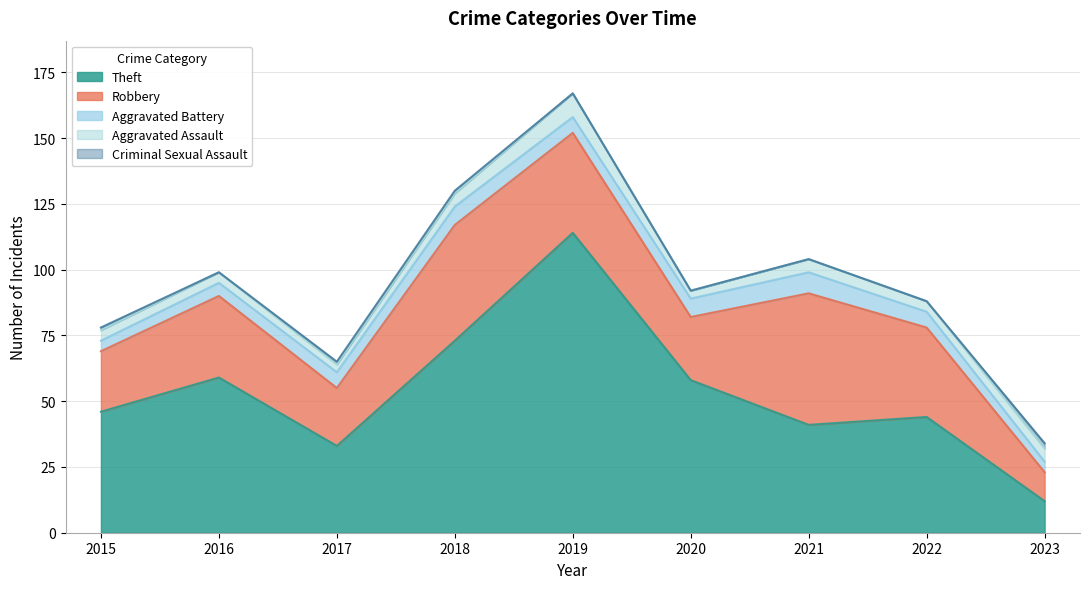

At which category does Aggravated Assault reach its first local valley?

2017